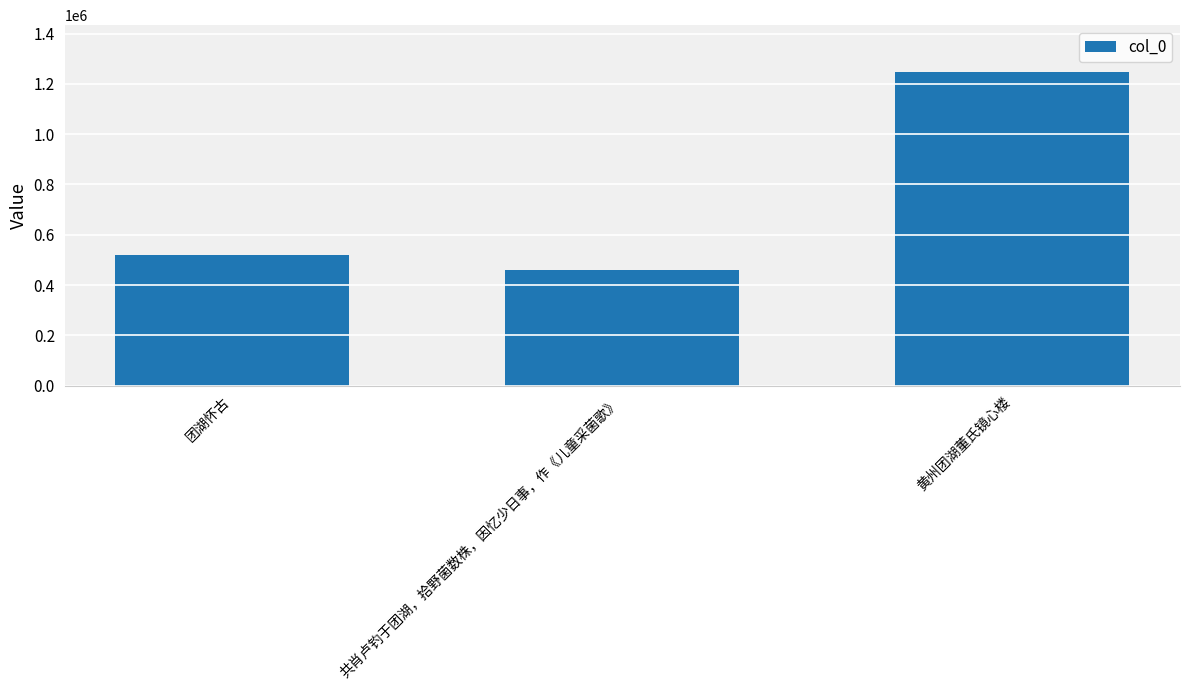

Approximately how many times larger is the value at 团湖怀古 compared to 黄州团湖董氏镜心楼?

0.4